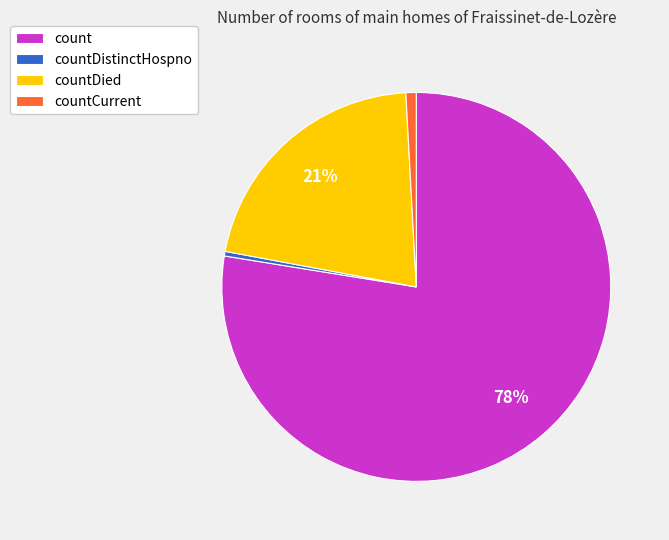

To the nearest percent, what is the difference between the countCurrent and countDied slice percentages?

20%